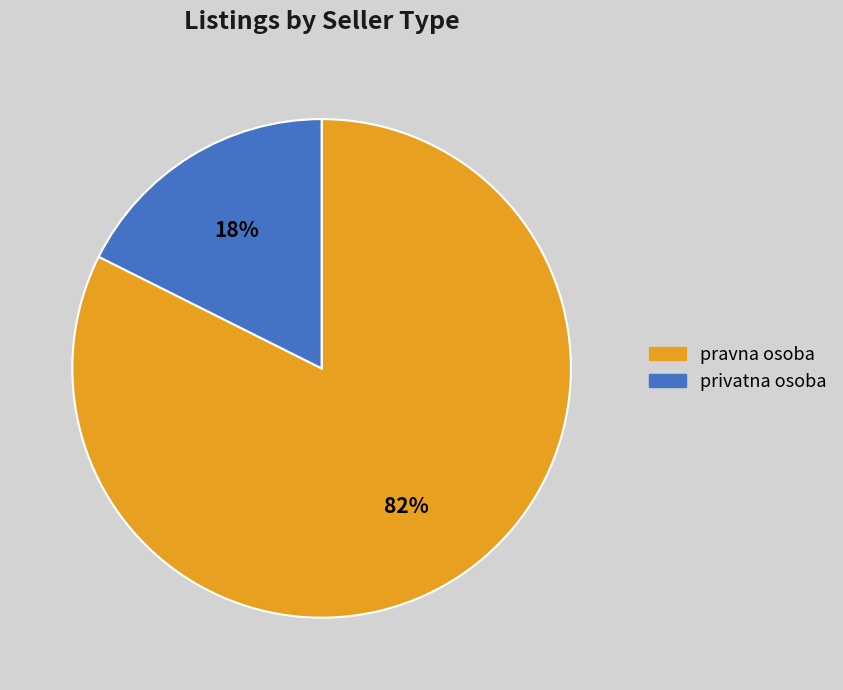

True or false: privatna osoba accounts for 5% of the total.

False